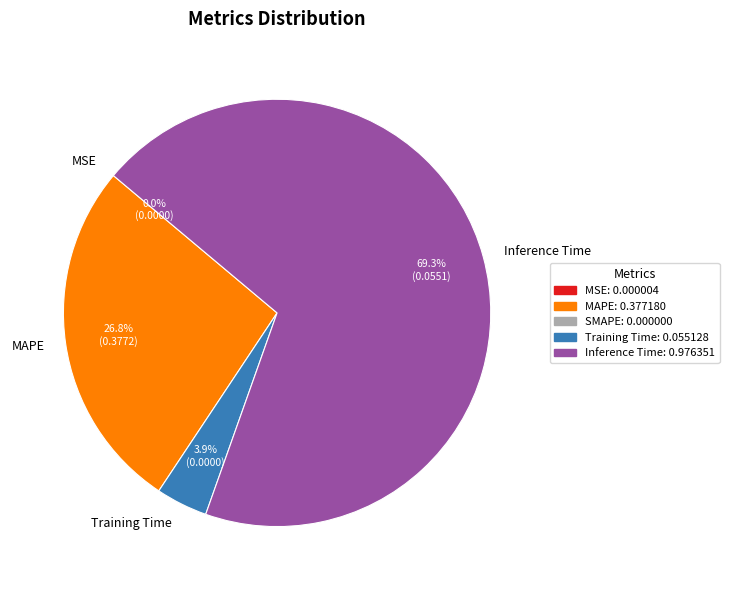

What percentage do MAPE and Training Time together represent?

30.7%